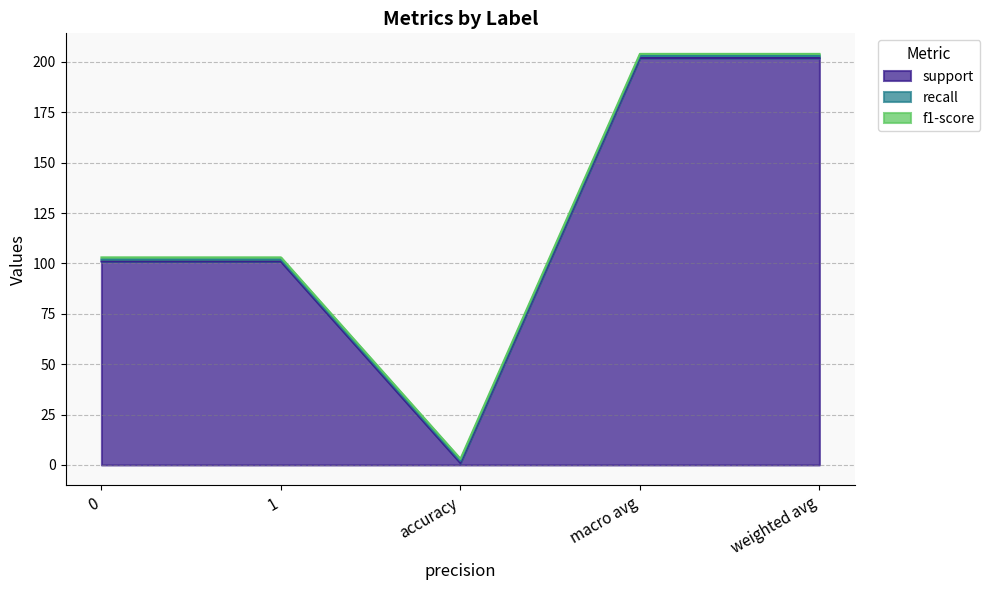

What is the smallest value displayed?

1